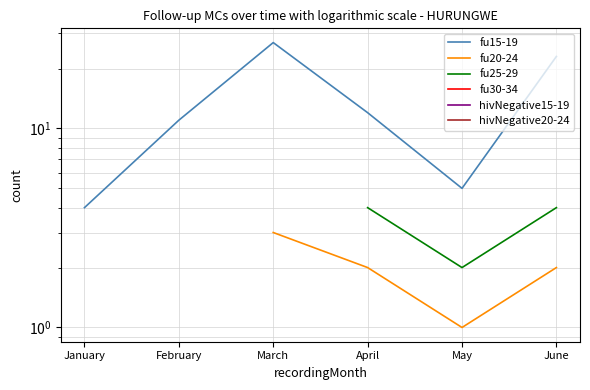

True or false: fu30-34 has more than 0 points higher than both neighbors.

False